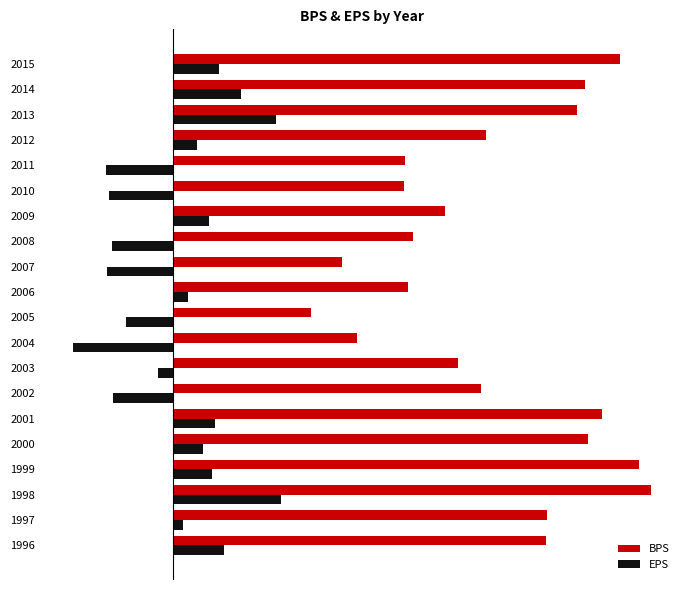

What is the difference between the second highest and second lowest values in the BPS series?

10.8